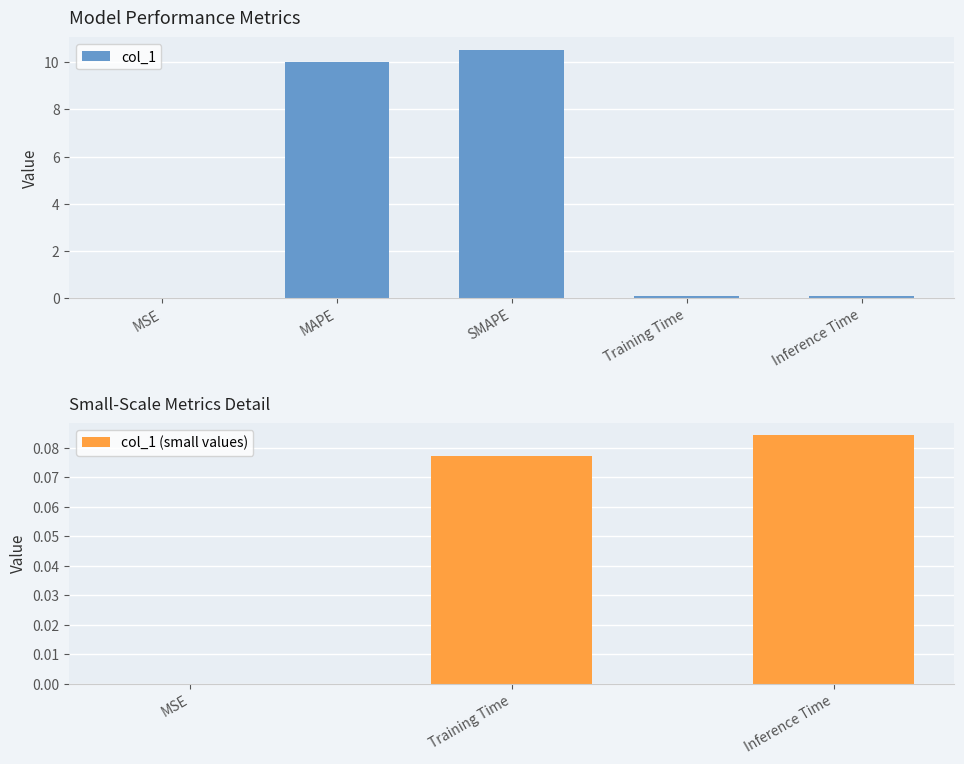

Reading left to right, transcribe all the data shown in this chart.

MSE=0.0	MAPE=10.0	SMAPE=10.5	Training Time=0.1	Inference Time=0.1